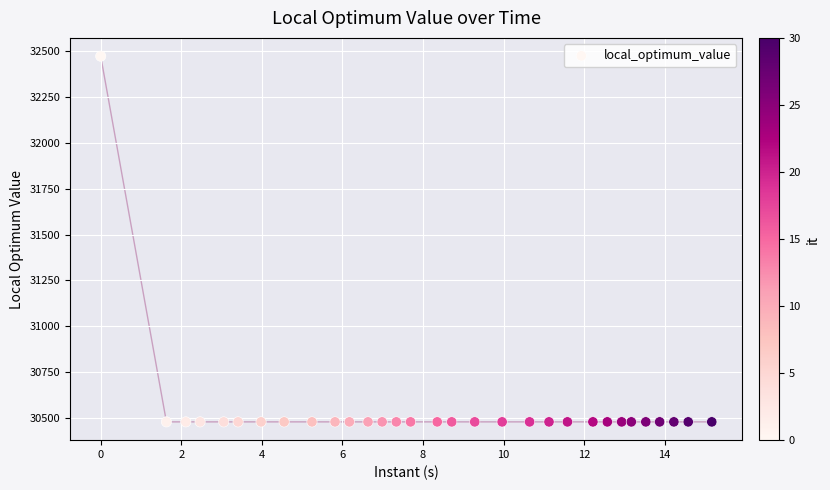

What is the range of Y values (max minus min)?

1997